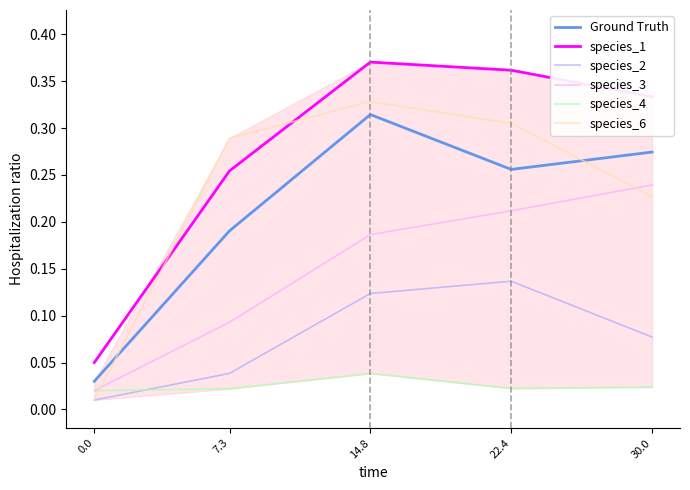

True or false: species_4 and species_1 intersect in this chart.

False